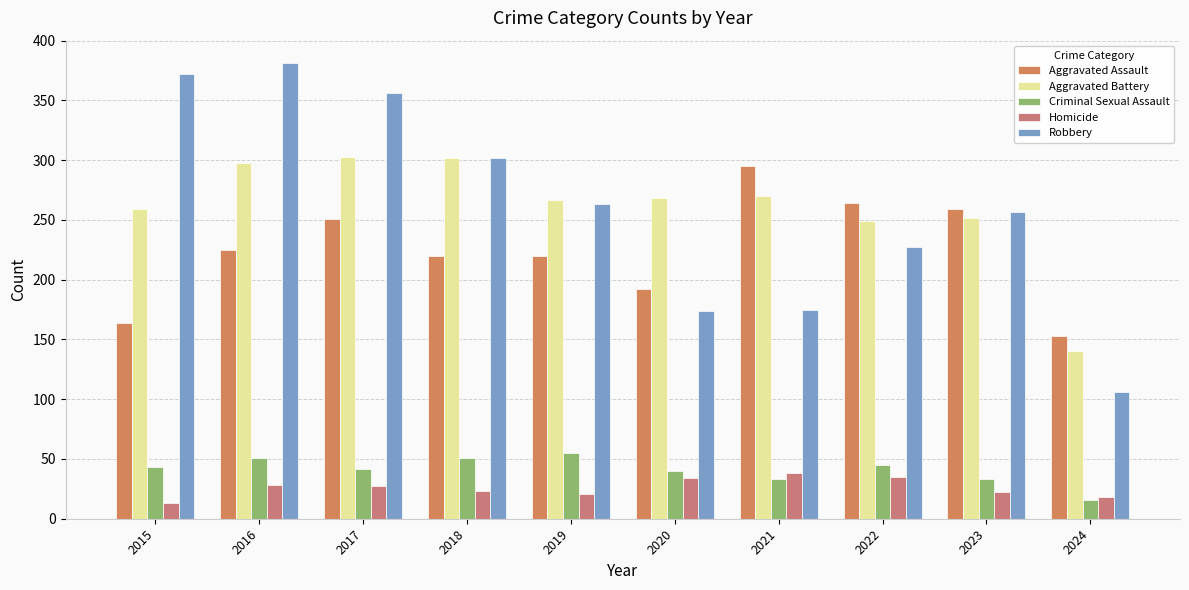

Are the bars grouped side by side (vs. stacked)?

Yes